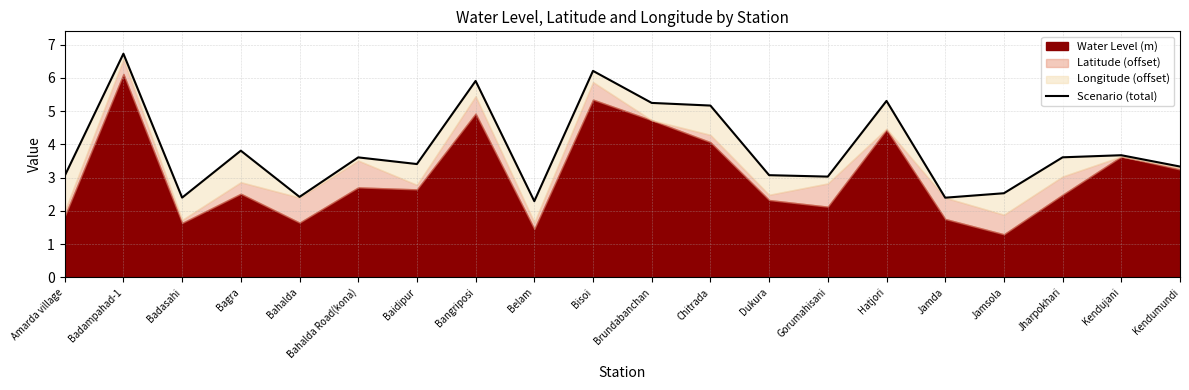

What is the change in value from Hatjori to Kendumundi?

-2.0